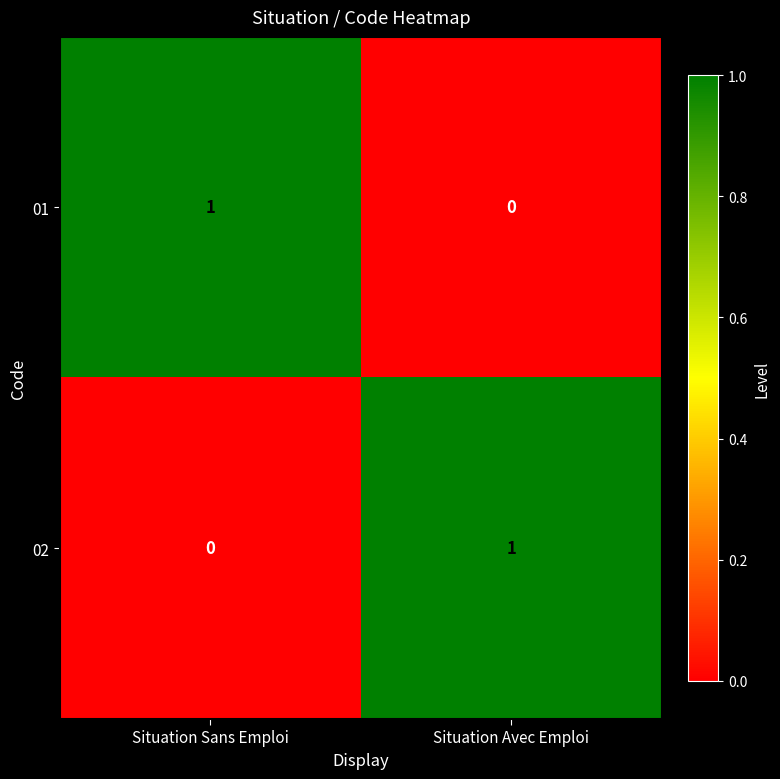

At Situation Sans Emploi, list the series in order from largest to smallest.

01, 02